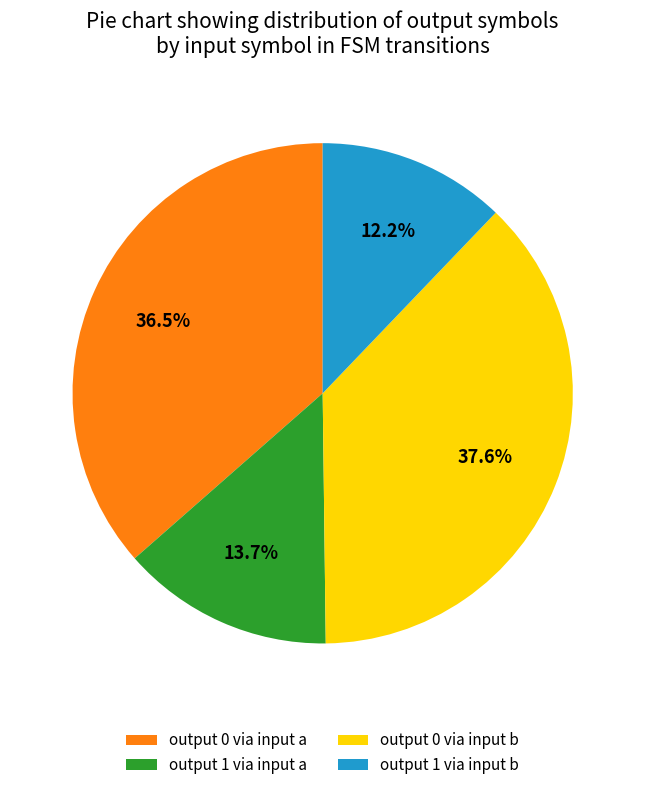

Count the number of slices in the pie.

4